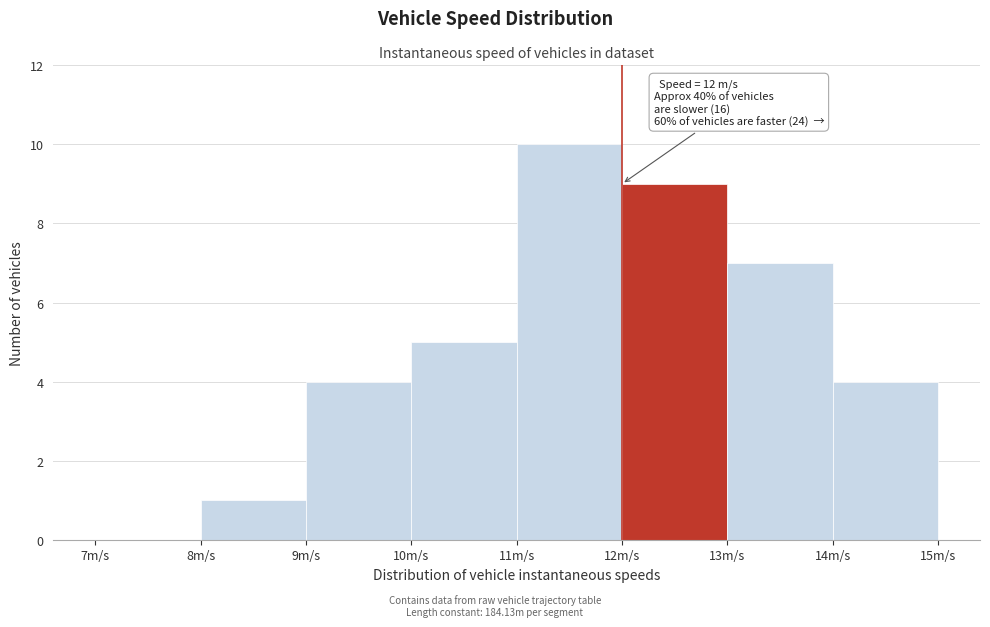

Over which range of the x-axis is the bar tallest?

11 to 12